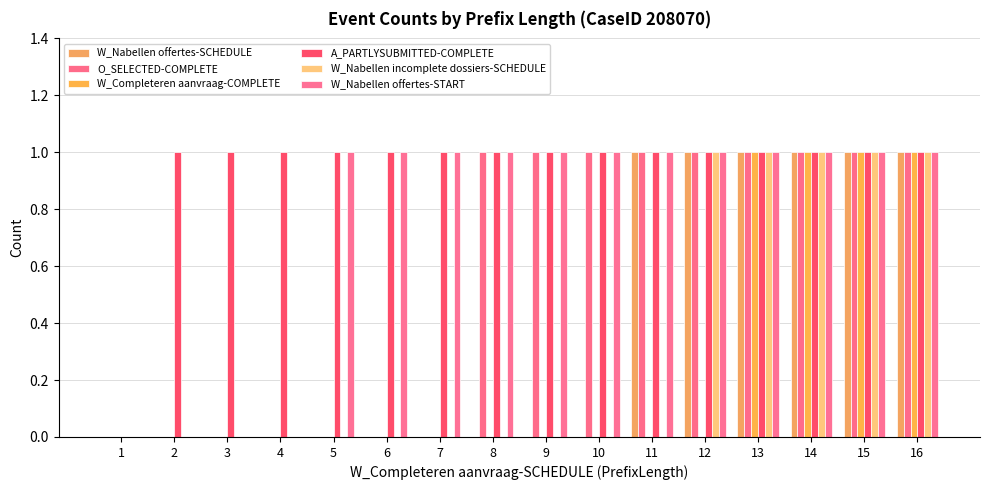

How many W_Nabellen offertes-START values are between 1 and 2?

12